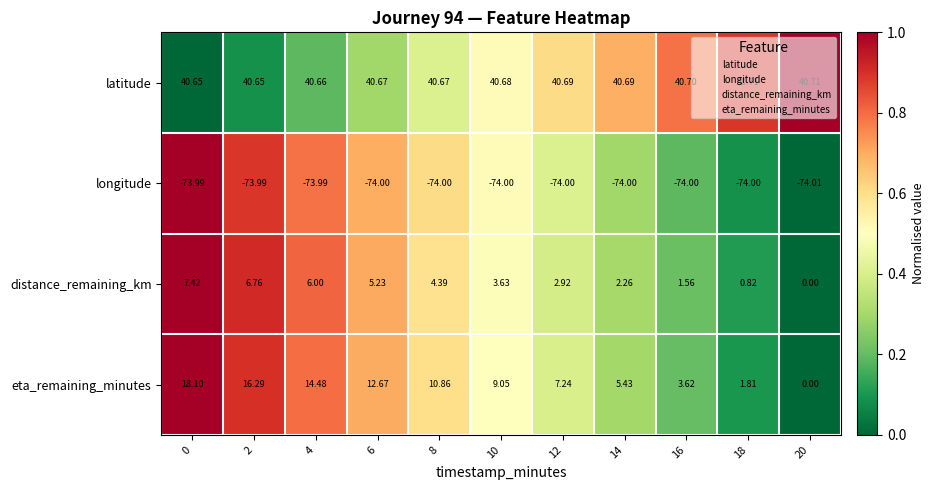

Between 14 and 20, which series saw the biggest shift?

eta_remaining_minutes